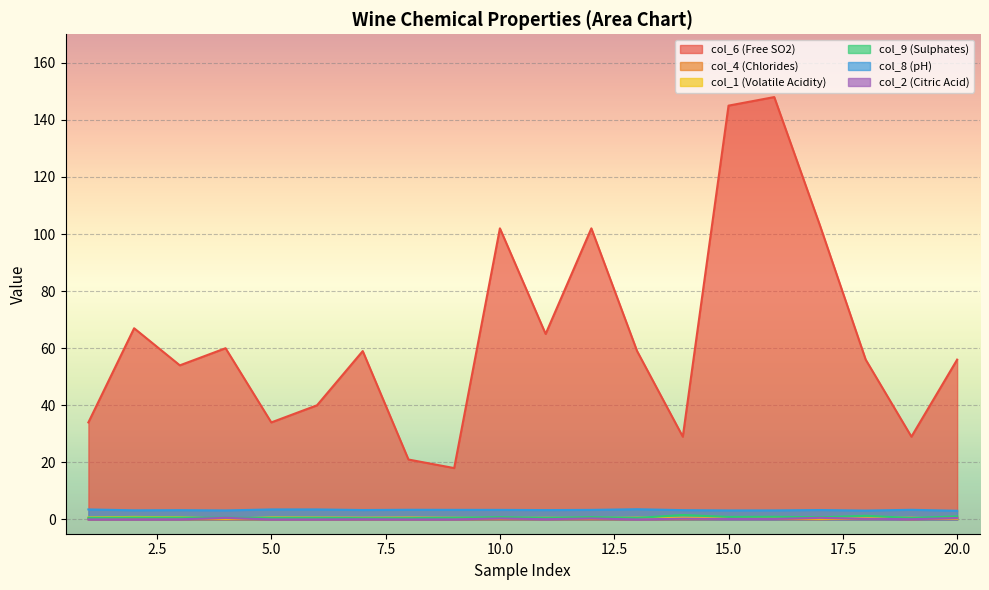

What is the spread (max minus min) of values at 11?

64.9